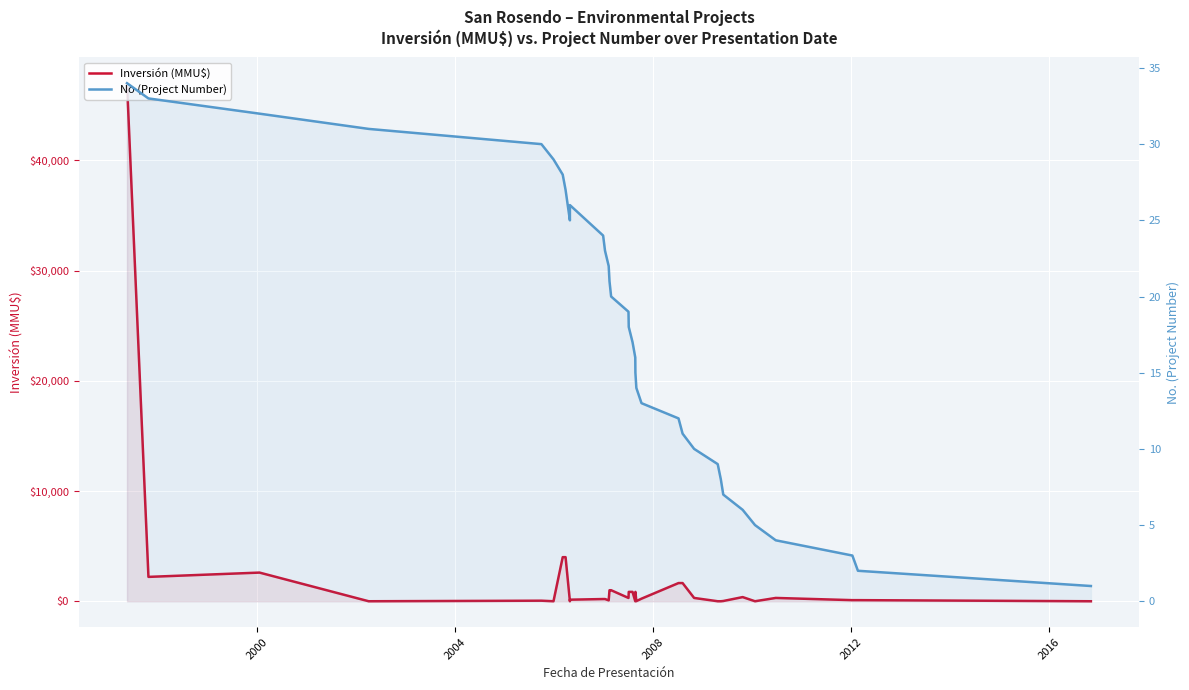

Reading left to right, extract all data points from this chart.

Inversión (MMU$): 47000	2210	2600	0	50	0	4000	4000	0	142	200	200	80	1000	1000	300	850	850	0	850	10	234	1650	1650	300	0	0	22	377	0	300	100	100	0
No (Project Number): 34	33	32	31	30	29	28	27	25	26	24	23	22	21	20	19	18	17	16	15	14	13	12	11	10	9	8	7	6	5	4	3	2	1